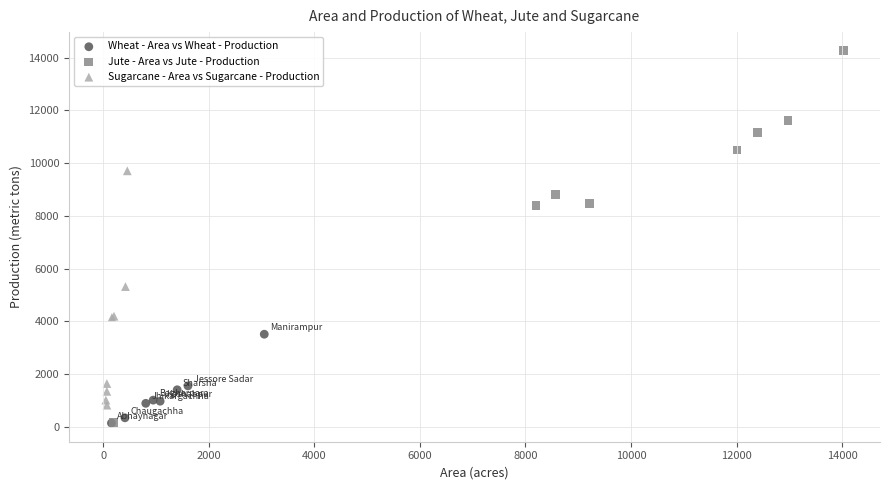

Which series contains the highest Y value?

Jute - Area vs Jute - Production